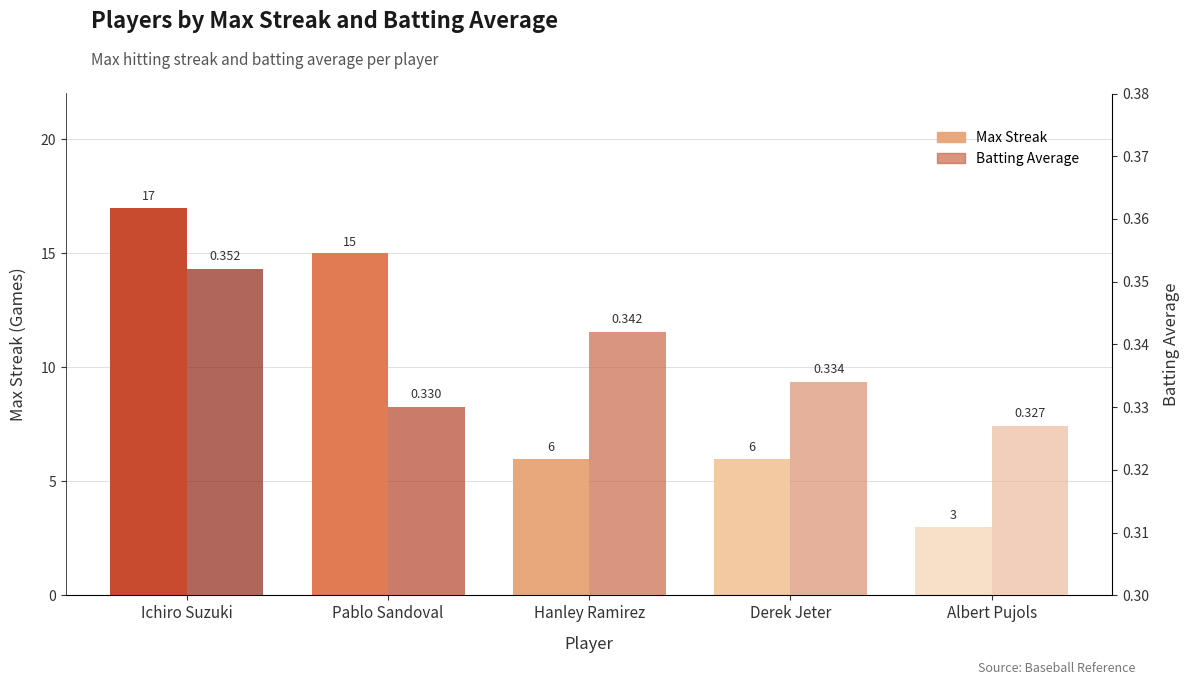

Is it true that Batting Average equals 0.3 at Derek Jeter?

True